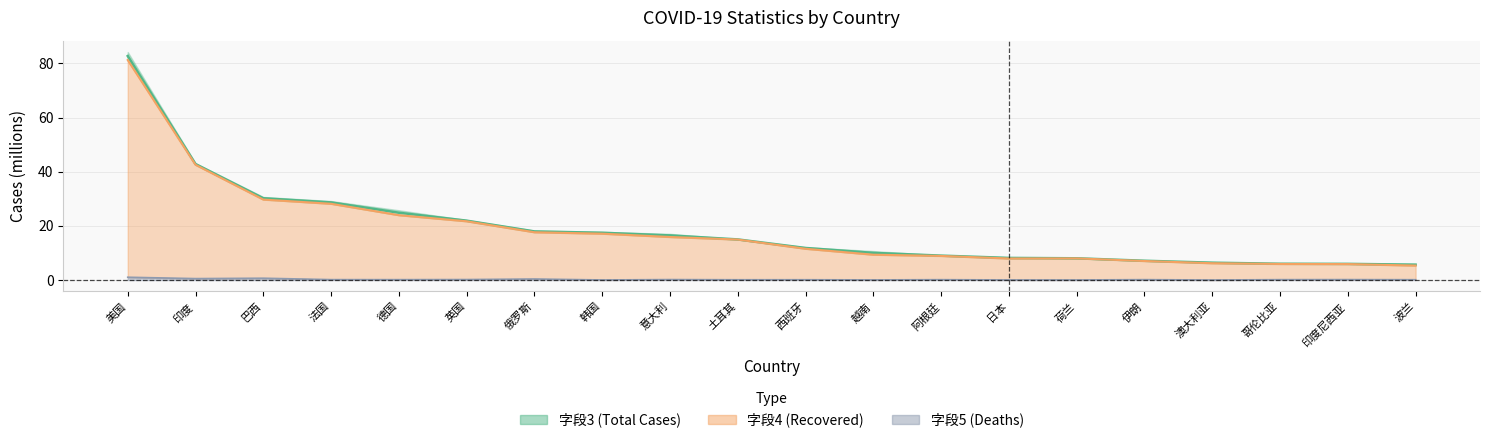

Is it true that 字段4 equals 8.0 at 日本?

True